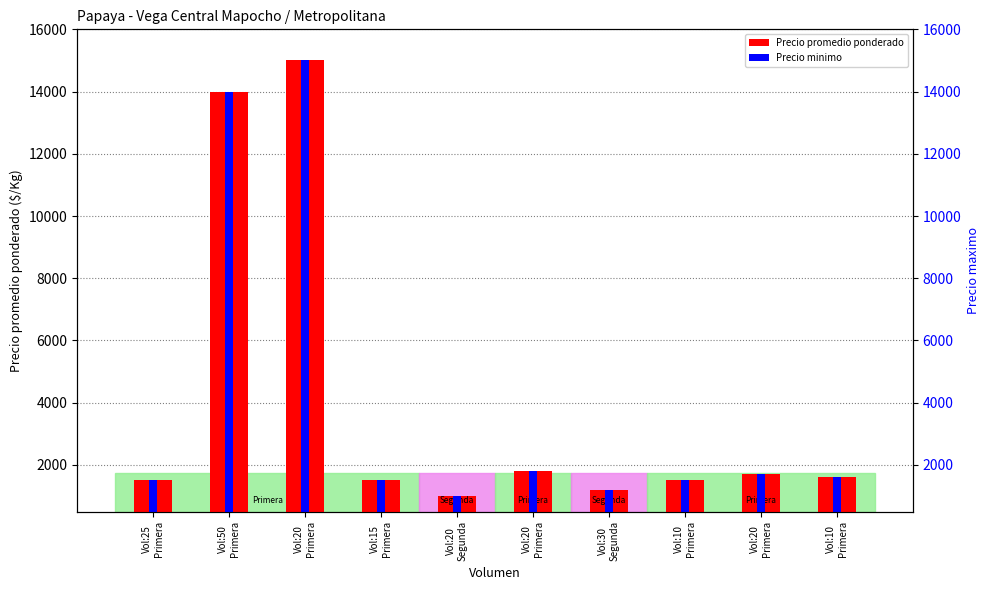

Which series has the largest total across all categories?

Precio promedio ponderado